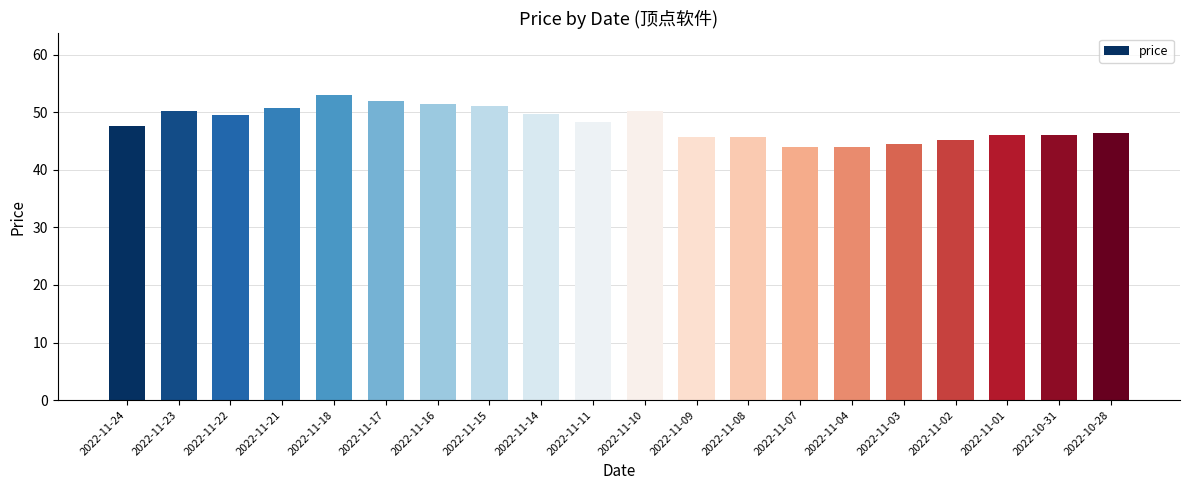

Between 2022-11-24 and 2022-10-28, which is larger?

2022-11-24